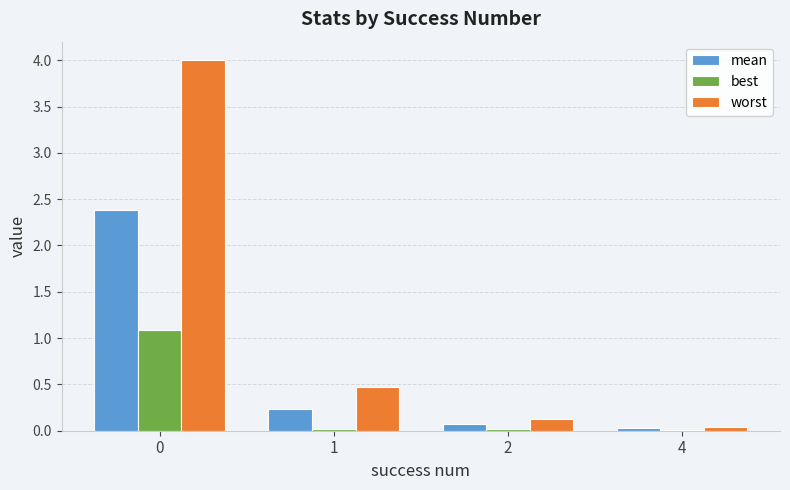

Read the worst value at 1.

0.5